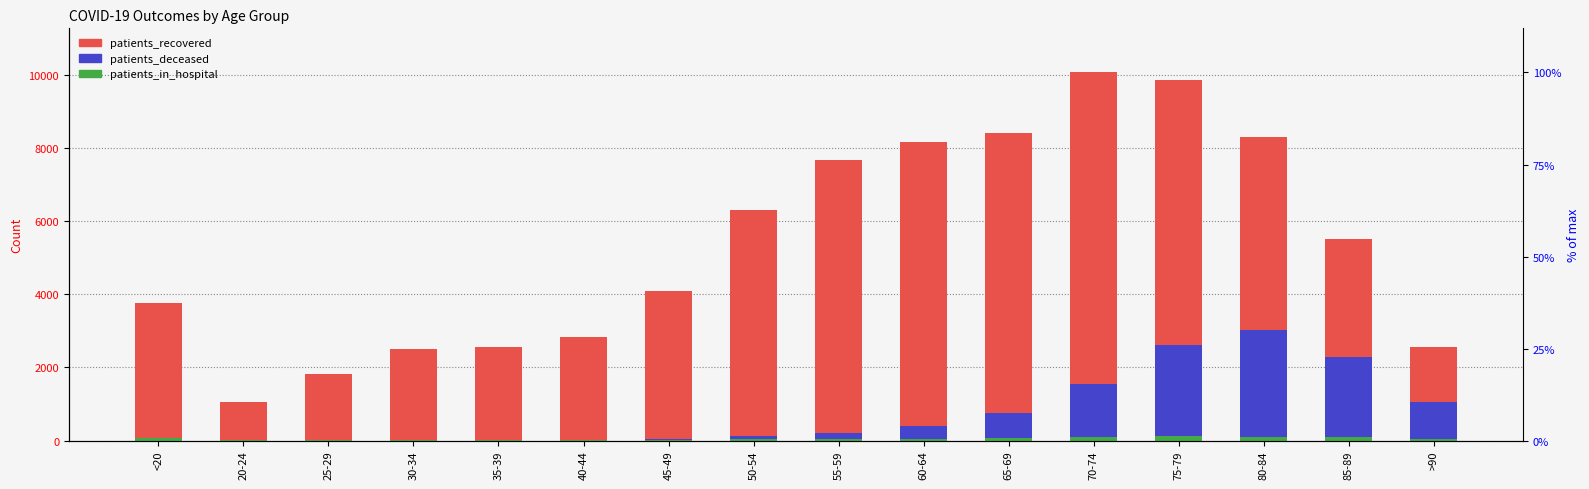

What is the spread (max minus min) of values at >90?

2524